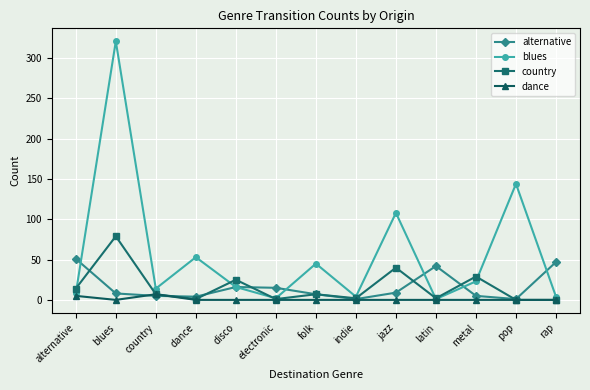

At which category does the chart reach its peak across all series?

blues